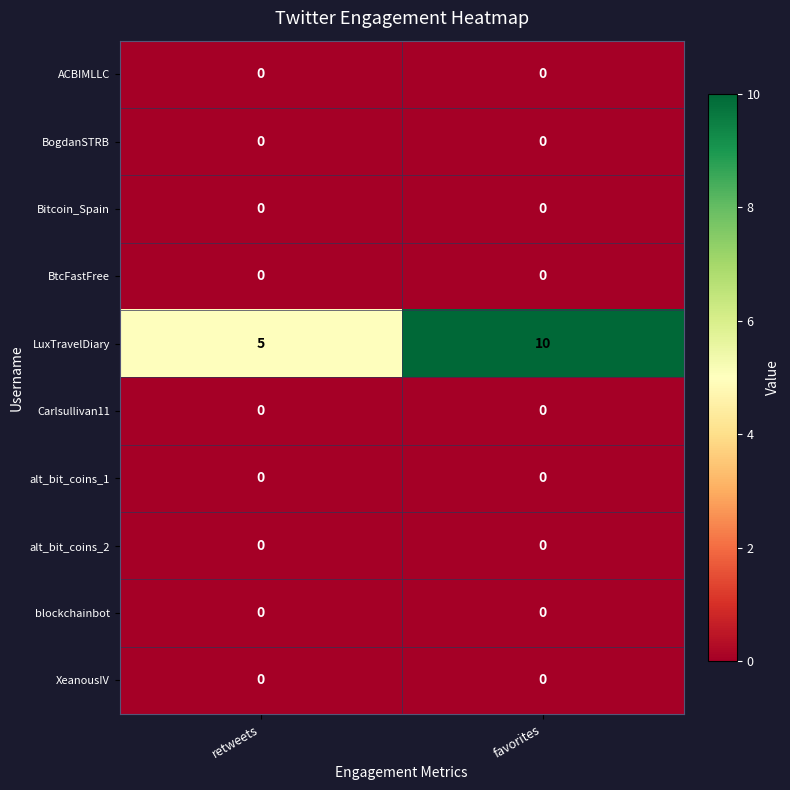

What is the lowest value of the LuxTravelDiary series?

5